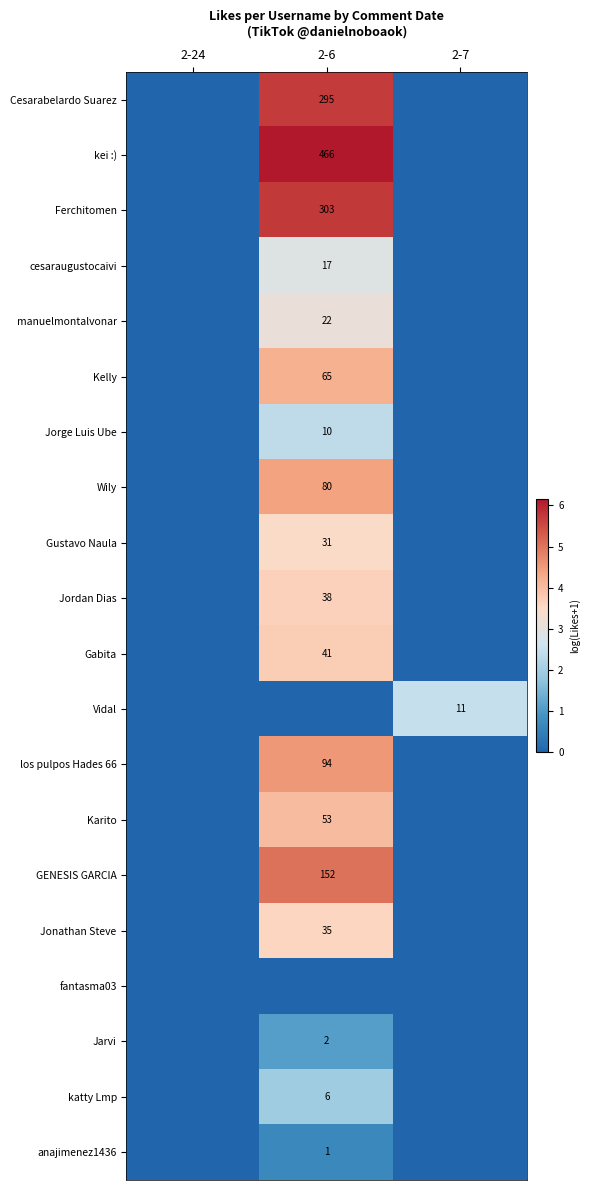

Is it true that Jarvi equals 2 at 2-6?

True